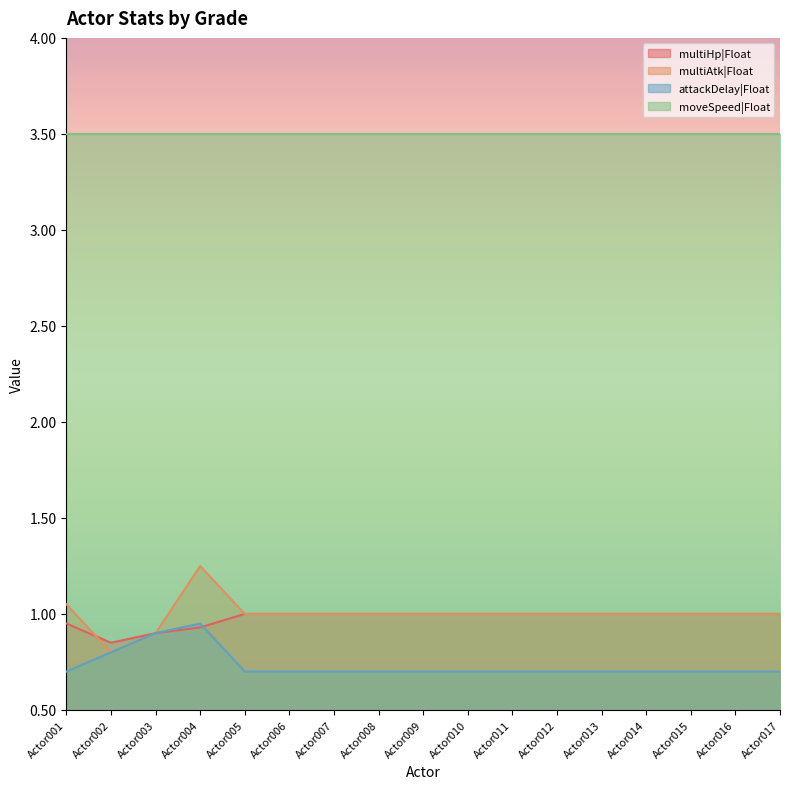

List the labels in order of multiAtk|Float value, smallest first.

Actor002, Actor003, Actor005, Actor006, Actor007, Actor008, Actor009, Actor010, Actor011, Actor012, Actor013, Actor014, Actor015, Actor016, Actor017, Actor001, Actor004